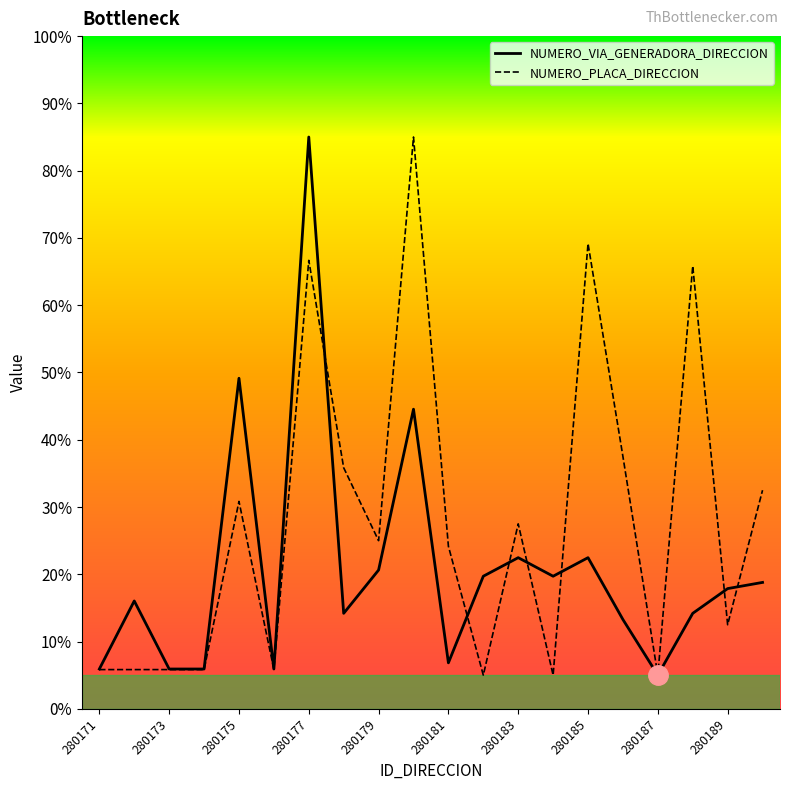

After their last crossing, which series has the higher values: NUMERO_PLACA_DIRECCION or NUMERO_VIA_GENERADORA_DIRECCION?

NUMERO_PLACA_DIRECCION